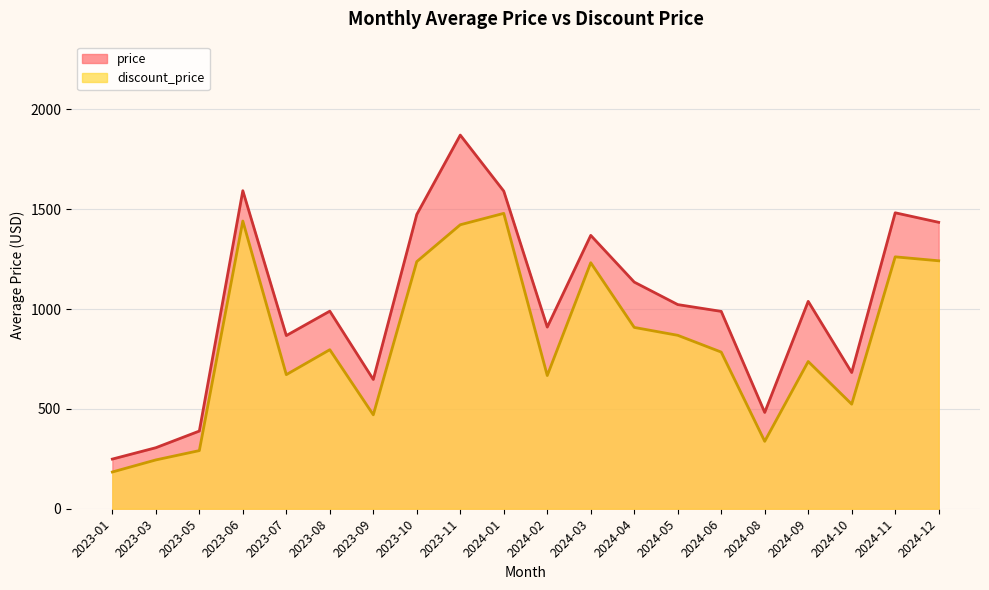

Which label corresponds to the smallest value in the chart?

2023-01